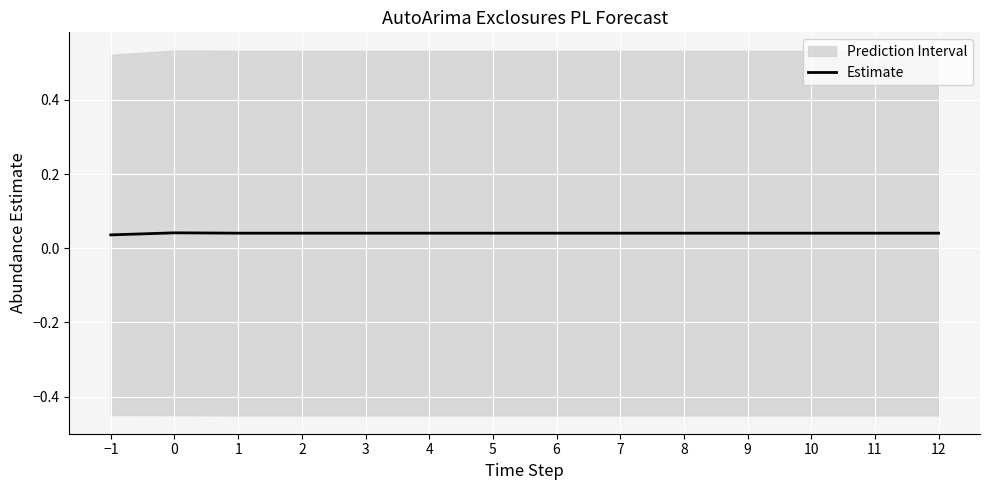

Is this an area chart (filled region under the line)?

No